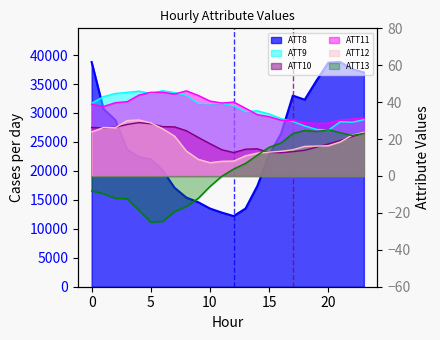

What is the total value across all series at 14?

17506.9